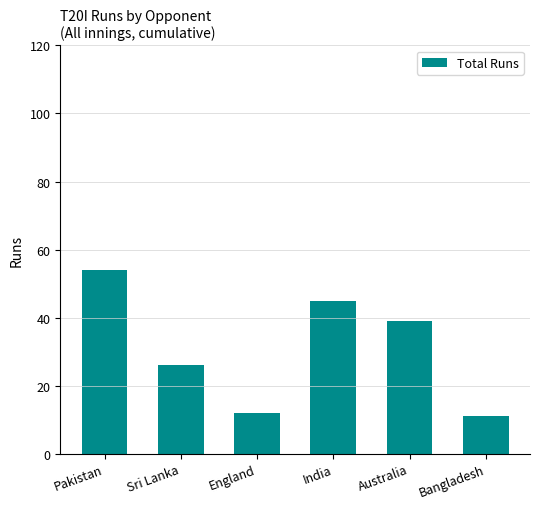

At which label is the value closest to 32?

Sri Lanka